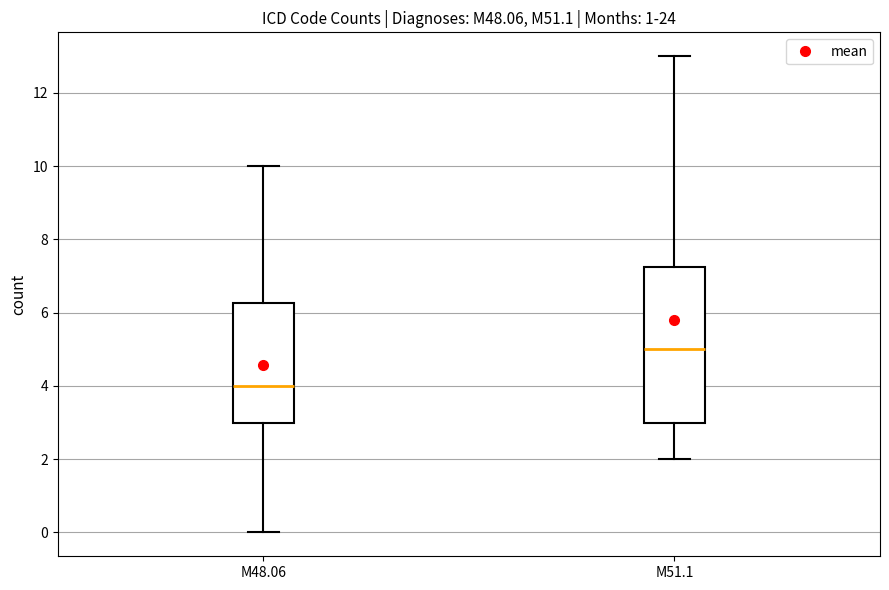

Reading left to right, transcribe this box plot: for each box, give where its median line is, the range the box spans, and where its two whiskers end, as read against the y-axis. The values are not printed on the chart, so give them approximately, as read against the axis.

M48.06: median 4.0, box 3.0 to 6.2, whiskers 0.0 to 10.0
M51.1: median 5.0, box 3.0 to 7.2, whiskers 2.0 to 13.0